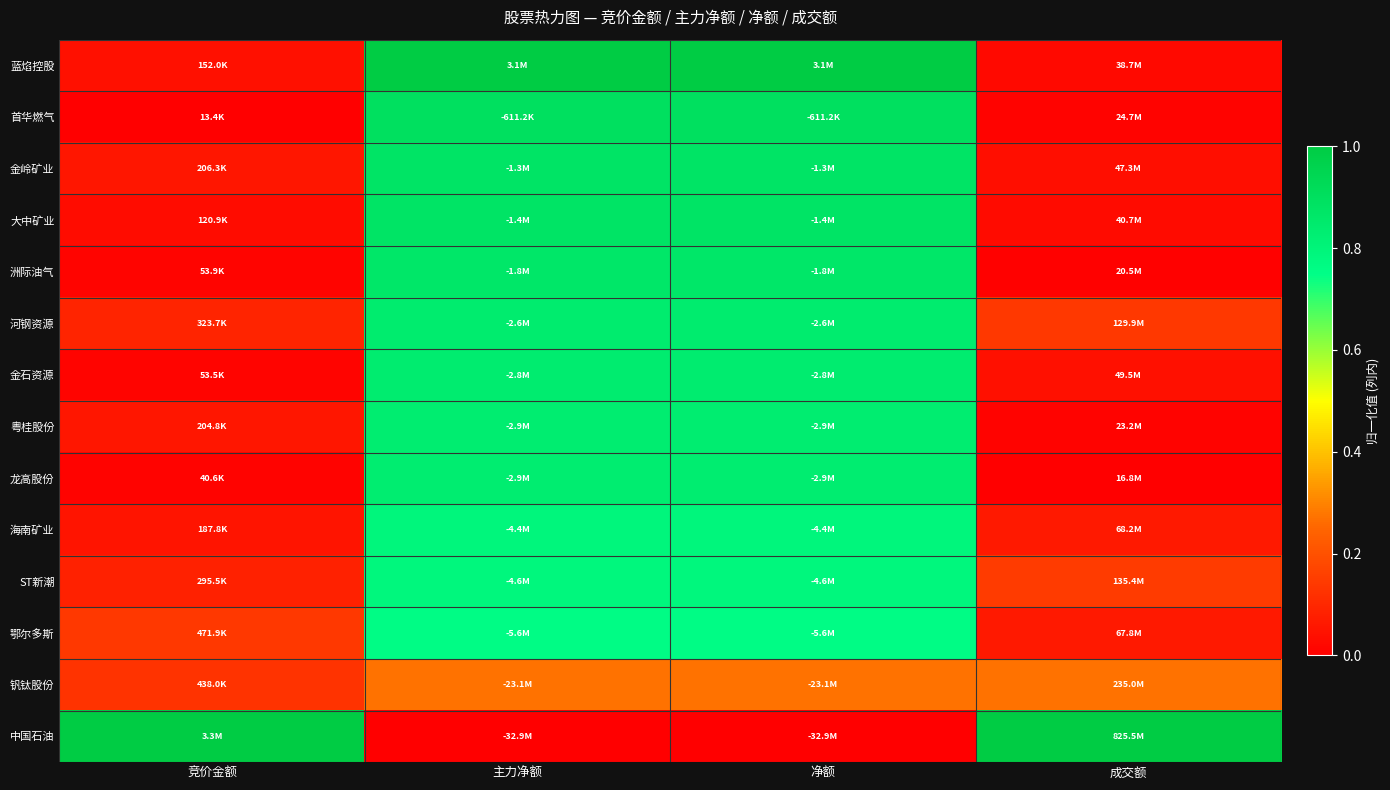

Reading left to right, transcribe all the data shown in this chart.

蓝焰控股: 竞价金额=0.0	主力净额=1.0	净额=1.0	成交额=0.0
首华燃气: 竞价金额=0.0	主力净额=0.9	净额=0.9	成交额=0.0
金岭矿业: 竞价金额=0.1	主力净额=0.9	净额=0.9	成交额=0.0
大中矿业: 竞价金额=0.0	主力净额=0.9	净额=0.9	成交额=0.0
洲际油气: 竞价金额=0.0	主力净额=0.9	净额=0.9	成交额=0.0
河钢资源: 竞价金额=0.1	主力净额=0.8	净额=0.8	成交额=0.1
金石资源: 竞价金额=0.0	主力净额=0.8	净额=0.8	成交额=0.0
粤桂股份: 竞价金额=0.1	主力净额=0.8	净额=0.8	成交额=0.0
龙高股份: 竞价金额=0.0	主力净额=0.8	净额=0.8	成交额=0.0
海南矿业: 竞价金额=0.1	主力净额=0.8	净额=0.8	成交额=0.1
ST新潮: 竞价金额=0.1	主力净额=0.8	净额=0.8	成交额=0.1
鄂尔多斯: 竞价金额=0.1	主力净额=0.8	净额=0.8	成交额=0.1
钒钛股份: 竞价金额=0.1	主力净额=0.3	净额=0.3	成交额=0.3
中国石油: 竞价金额=1.0	主力净额=0.0	净额=0.0	成交额=1.0